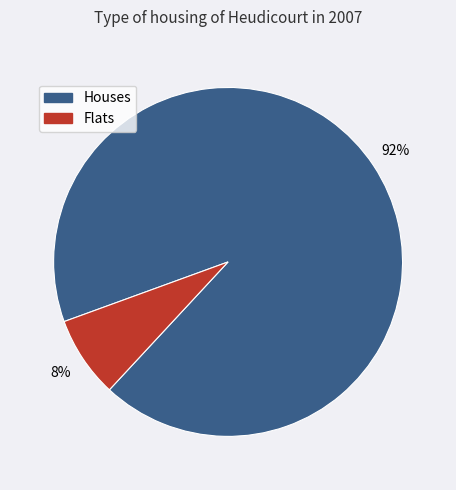

To the nearest percent, what is the average slice percentage?

50%